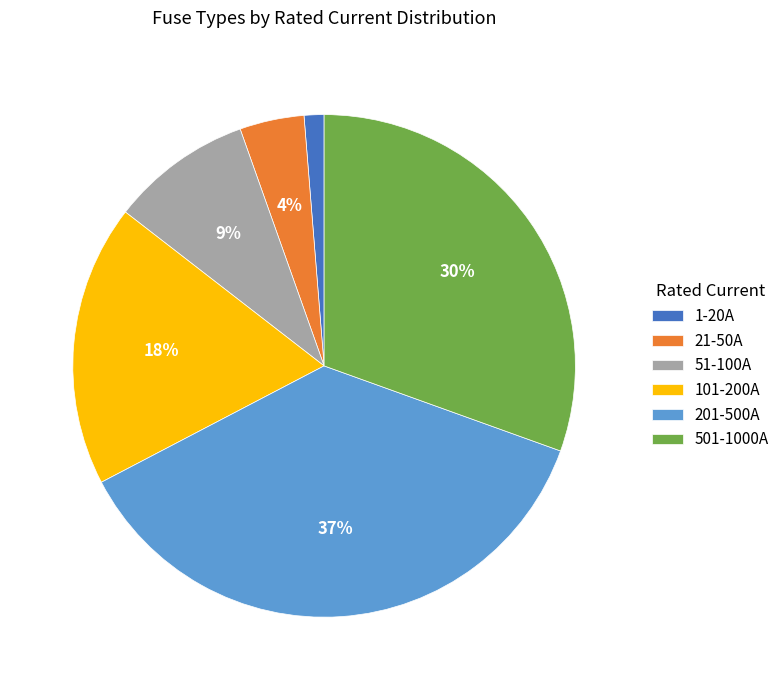

To the nearest percent, what is the difference between the largest and smallest slice percentages?

36%